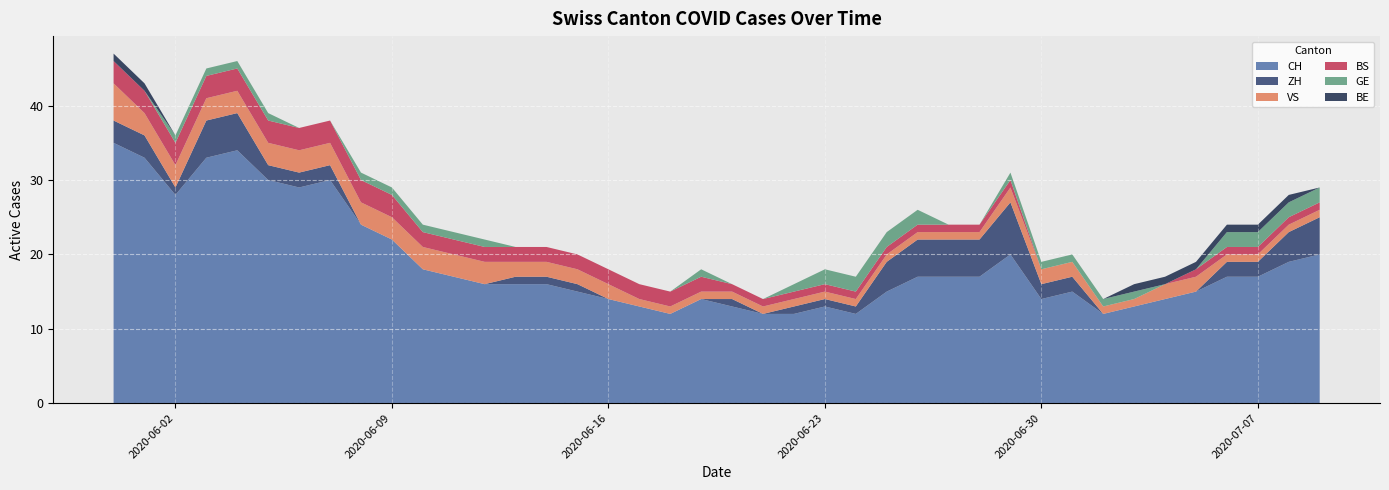

Reading left to right, extract all data points from this chart.

CH: 2020-05-31=35	2020-06-01=33	2020-06-02=28	2020-06-03=33	2020-06-04=34	2020-06-05=30	2020-06-06=29	2020-06-07=30	2020-06-08=24	2020-06-09=22	2020-06-10=18	2020-06-11=17	2020-06-12=16	2020-06-13=16	2020-06-14=16	2020-06-15=15	2020-06-16=14	2020-06-17=13	2020-06-18=12	2020-06-19=14	2020-06-20=13	2020-06-21=12	2020-06-22=12	2020-06-23=13	2020-06-24=12	2020-06-25=15	2020-06-26=17	2020-06-27=17	2020-06-28=17	2020-06-29=20	2020-06-30=14	2020-07-01=15	2020-07-02=12	2020-07-03=13	2020-07-04=14	2020-07-05=15	2020-07-06=17	2020-07-07=17	2020-07-08=19	2020-07-09=20
ZH: 2020-05-31=3	2020-06-01=3	2020-06-02=1	2020-06-03=5	2020-06-04=5	2020-06-05=2	2020-06-06=2	2020-06-07=2	2020-06-08=0	2020-06-09=0	2020-06-10=0	2020-06-11=0	2020-06-12=0	2020-06-13=1	2020-06-14=1	2020-06-15=1	2020-06-16=0	2020-06-17=0	2020-06-18=0	2020-06-19=0	2020-06-20=1	2020-06-21=0	2020-06-22=1	2020-06-23=1	2020-06-24=1	2020-06-25=4	2020-06-26=5	2020-06-27=5	2020-06-28=5	2020-06-29=7	2020-06-30=2	2020-07-01=2	2020-07-02=0	2020-07-03=0	2020-07-04=0	2020-07-05=0	2020-07-06=2	2020-07-07=2	2020-07-08=4	2020-07-09=5
VS: 2020-05-31=5	2020-06-01=3	2020-06-02=3	2020-06-03=3	2020-06-04=3	2020-06-05=3	2020-06-06=3	2020-06-07=3	2020-06-08=3	2020-06-09=3	2020-06-10=3	2020-06-11=3	2020-06-12=3	2020-06-13=2	2020-06-14=2	2020-06-15=2	2020-06-16=2	2020-06-17=1	2020-06-18=1	2020-06-19=1	2020-06-20=1	2020-06-21=1	2020-06-22=1	2020-06-23=1	2020-06-24=1	2020-06-25=1	2020-06-26=1	2020-06-27=1	2020-06-28=1	2020-06-29=2	2020-06-30=2	2020-07-01=2	2020-07-02=1	2020-07-03=1	2020-07-04=2	2020-07-05=2	2020-07-06=1	2020-07-07=1	2020-07-08=1	2020-07-09=1
BS: 2020-05-31=3	2020-06-01=3	2020-06-02=3	2020-06-03=3	2020-06-04=3	2020-06-05=3	2020-06-06=3	2020-06-07=3	2020-06-08=3	2020-06-09=3	2020-06-10=2	2020-06-11=2	2020-06-12=2	2020-06-13=2	2020-06-14=2	2020-06-15=2	2020-06-16=2	2020-06-17=2	2020-06-18=2	2020-06-19=2	2020-06-20=1	2020-06-21=1	2020-06-22=1	2020-06-23=1	2020-06-24=1	2020-06-25=1	2020-06-26=1	2020-06-27=1	2020-06-28=1	2020-06-29=1	2020-06-30=0	2020-07-01=0	2020-07-02=0	2020-07-03=0	2020-07-04=0	2020-07-05=1	2020-07-06=1	2020-07-07=1	2020-07-08=1	2020-07-09=1
GE: 2020-05-31=0	2020-06-01=0	2020-06-02=1	2020-06-03=1	2020-06-04=1	2020-06-05=1	2020-06-06=0	2020-06-07=0	2020-06-08=1	2020-06-09=1	2020-06-10=1	2020-06-11=1	2020-06-12=1	2020-06-13=0	2020-06-14=0	2020-06-15=0	2020-06-16=0	2020-06-17=0	2020-06-18=0	2020-06-19=1	2020-06-20=0	2020-06-21=0	2020-06-22=1	2020-06-23=2	2020-06-24=2	2020-06-25=2	2020-06-26=2	2020-06-27=0	2020-06-28=0	2020-06-29=1	2020-06-30=1	2020-07-01=1	2020-07-02=1	2020-07-03=1	2020-07-04=0	2020-07-05=0	2020-07-06=2	2020-07-07=2	2020-07-08=2	2020-07-09=2
BE: 2020-05-31=1	2020-06-01=1	2020-06-02=0	2020-06-03=0	2020-06-04=0	2020-06-05=0	2020-06-06=0	2020-06-07=0	2020-06-08=0	2020-06-09=0	2020-06-10=0	2020-06-11=0	2020-06-12=0	2020-06-13=0	2020-06-14=0	2020-06-15=0	2020-06-16=0	2020-06-17=0	2020-06-18=0	2020-06-19=0	2020-06-20=0	2020-06-21=0	2020-06-22=0	2020-06-23=0	2020-06-24=0	2020-06-25=0	2020-06-26=0	2020-06-27=0	2020-06-28=0	2020-06-29=0	2020-06-30=0	2020-07-01=0	2020-07-02=0	2020-07-03=1	2020-07-04=1	2020-07-05=1	2020-07-06=1	2020-07-07=1	2020-07-08=1	2020-07-09=0